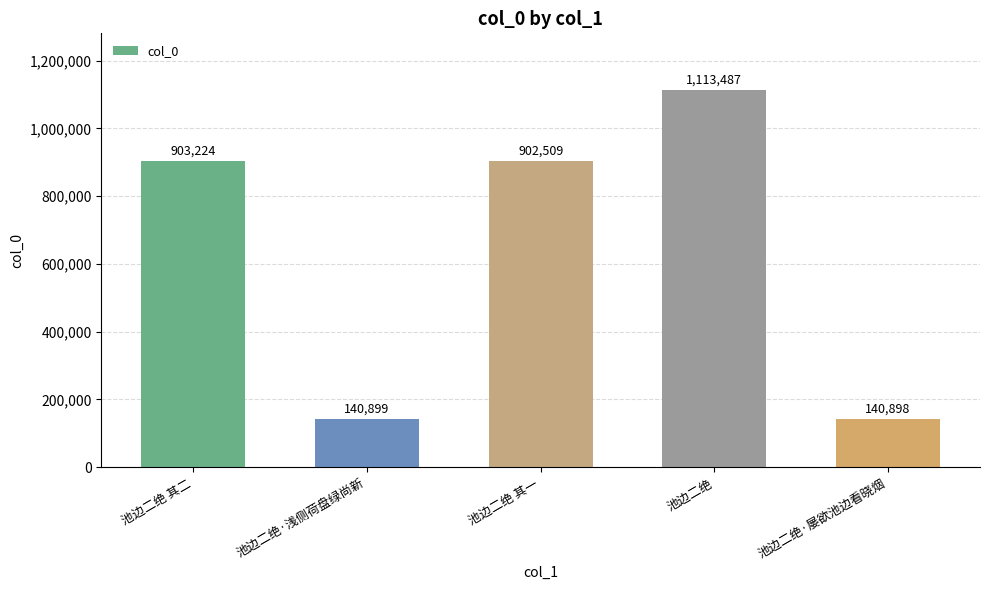

What is the approximate value at 池边二绝, to the nearest 100?

1113500